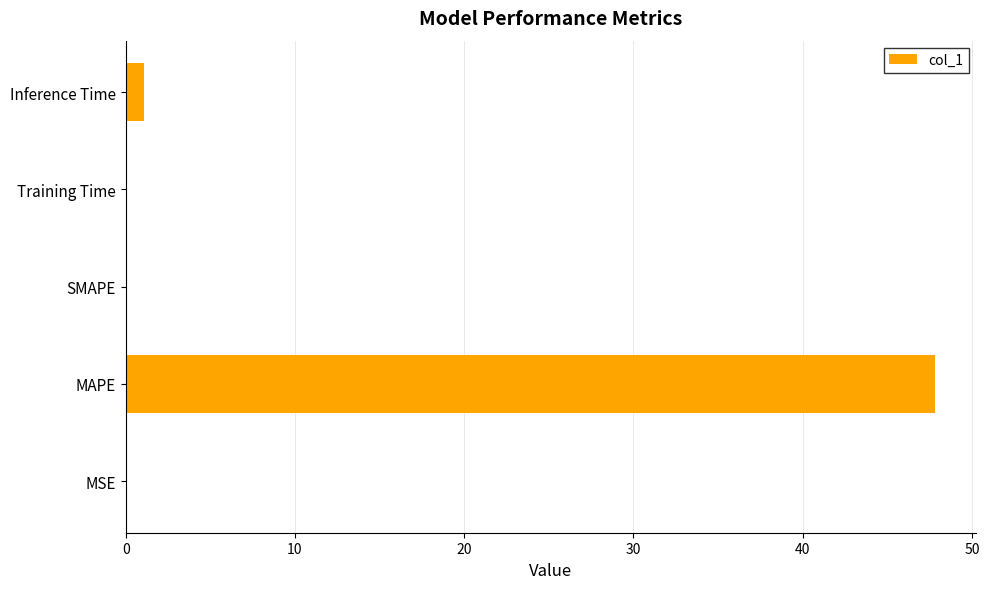

Count the number of categories in the chart.

5